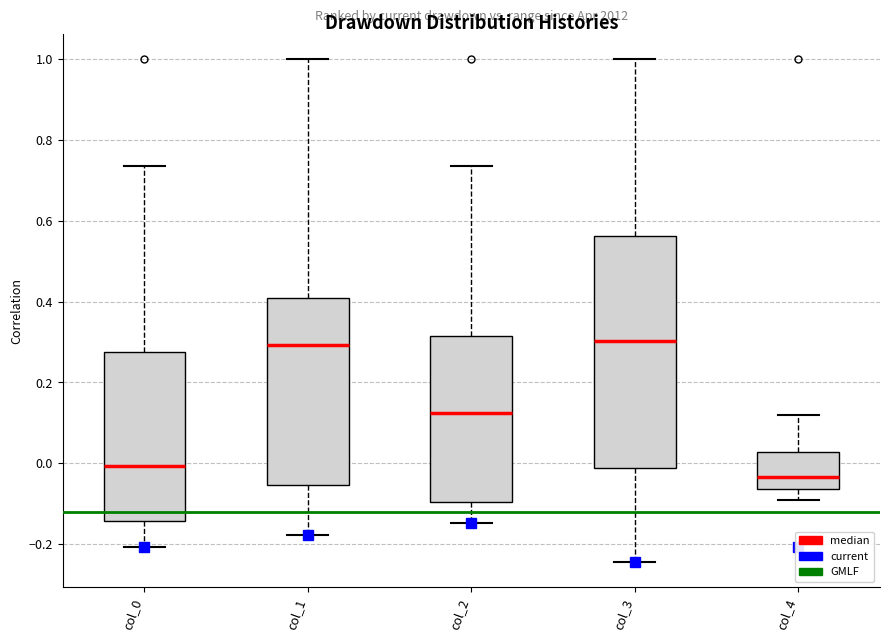

Reading left to right, transcribe this box plot: for each box, give where its median line is, the range the box spans, and where its two whiskers end, as read against the y-axis. The values are not printed on the chart, so give them approximately, as read against the axis.

col_0: median 0.00, box -0.14 to 0.28, whiskers -0.20 to 0.74
col_1: median 0.30, box -0.06 to 0.40, whiskers -0.18 to 1.00
col_2: median 0.12, box -0.10 to 0.32, whiskers -0.14 to 0.74
col_3: median 0.30, box -0.02 to 0.56, whiskers -0.24 to 1.00
col_4: median -0.04, box -0.06 to 0.02, whiskers -0.10 to 0.12